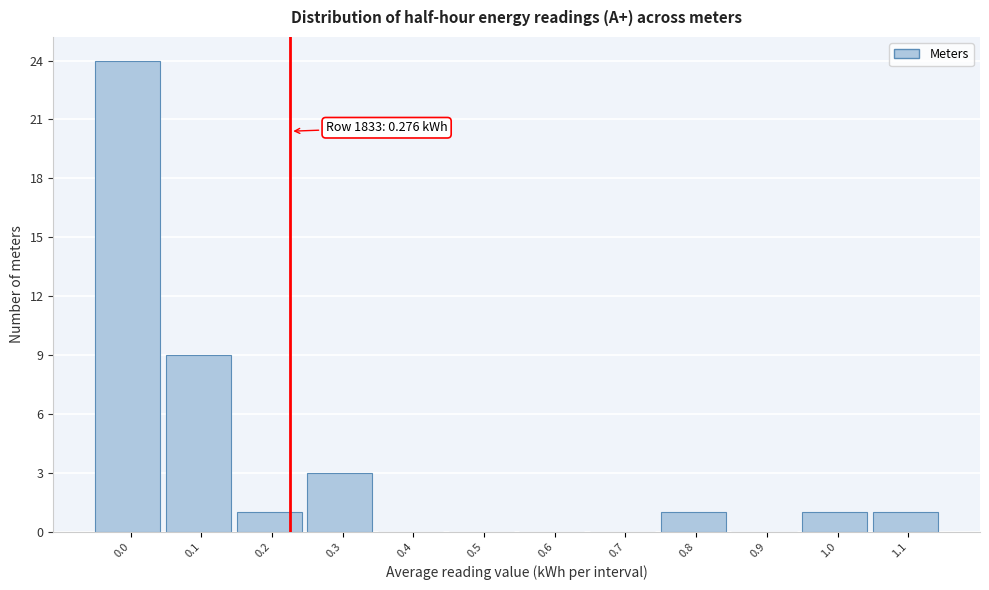

Reading left to right, what are all the values shown in this chart?

0.0=24	0.1=9	0.2=1	0.3=3	0.4=0	0.5=0	0.6=0	0.7=0	0.8=1	0.9=0	1.0=1	1.1=1